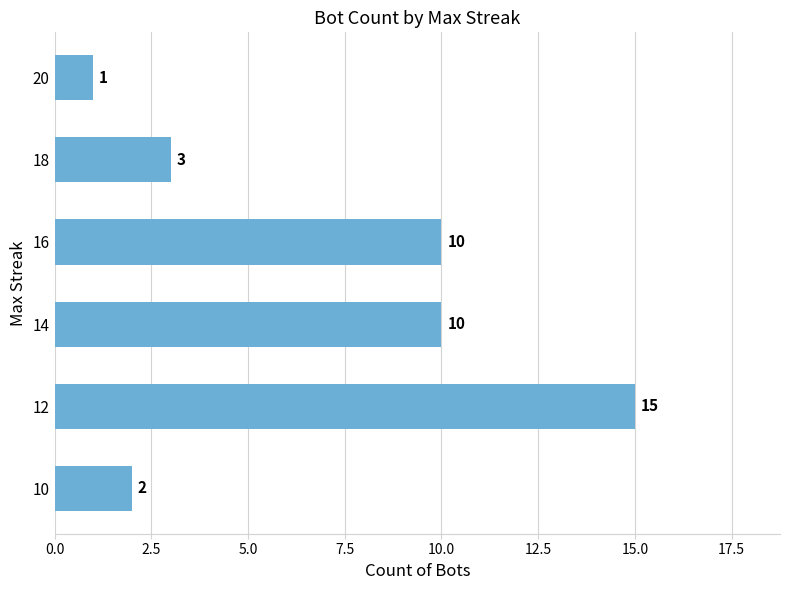

Which has a higher value, 16 or 20?

16